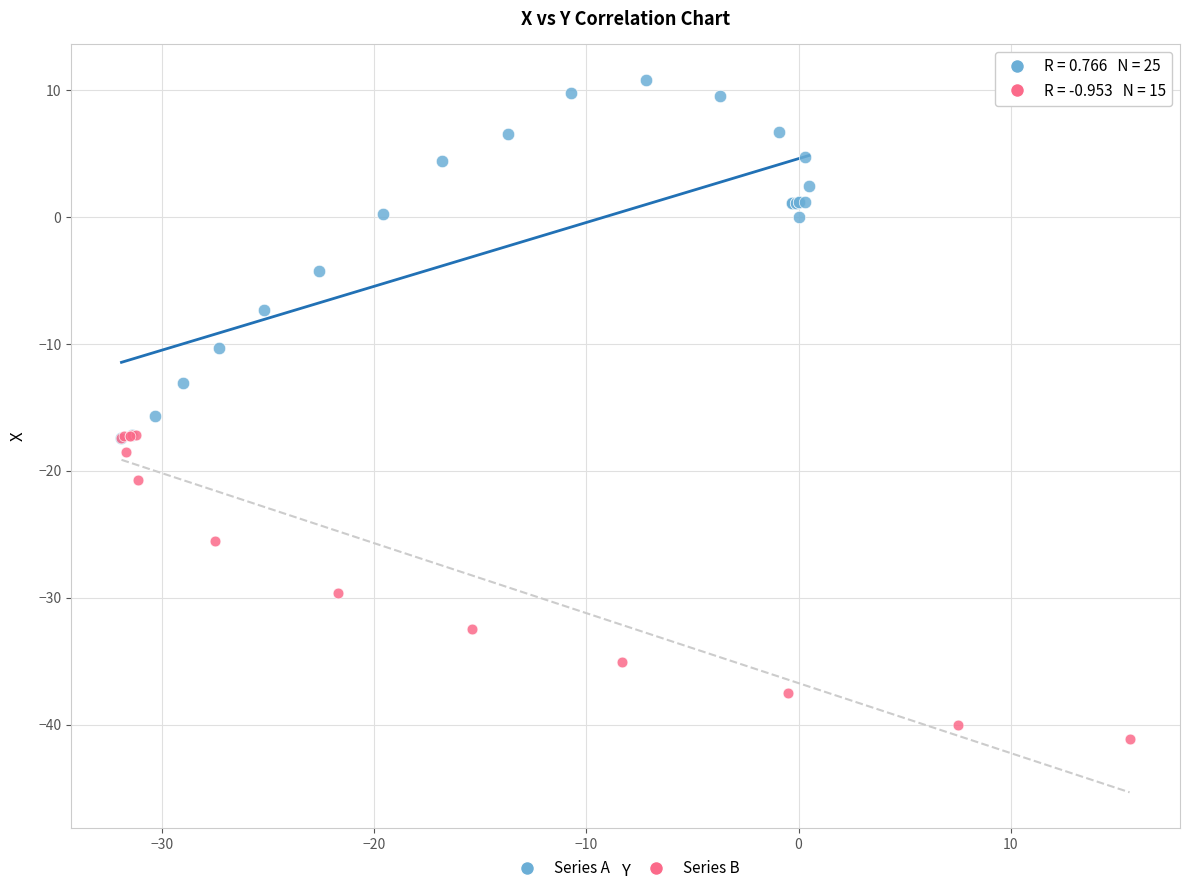

Which series has the widest spread of Y values?

Series A